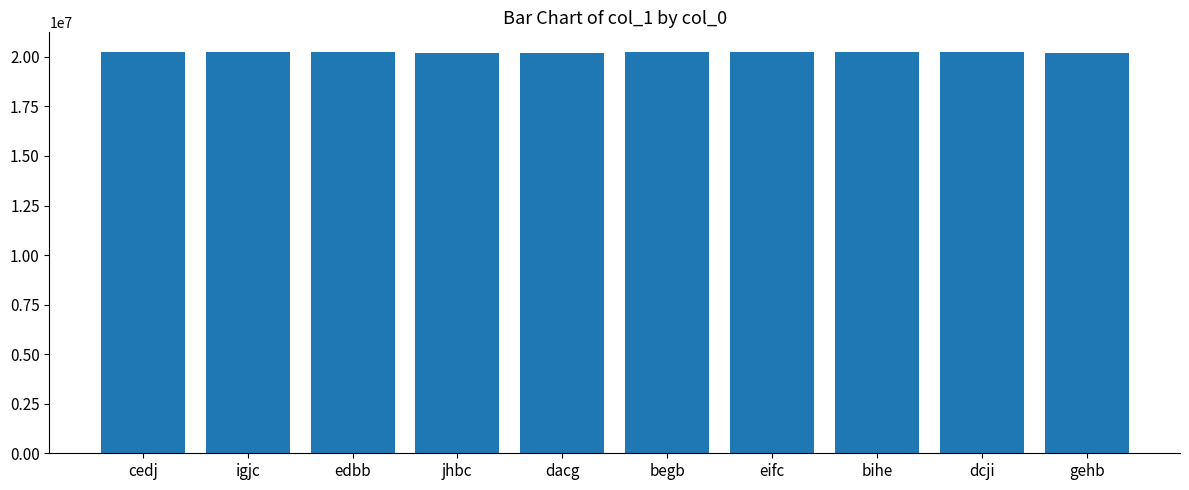

What is the difference between the values at edbb and jhbc?

1585